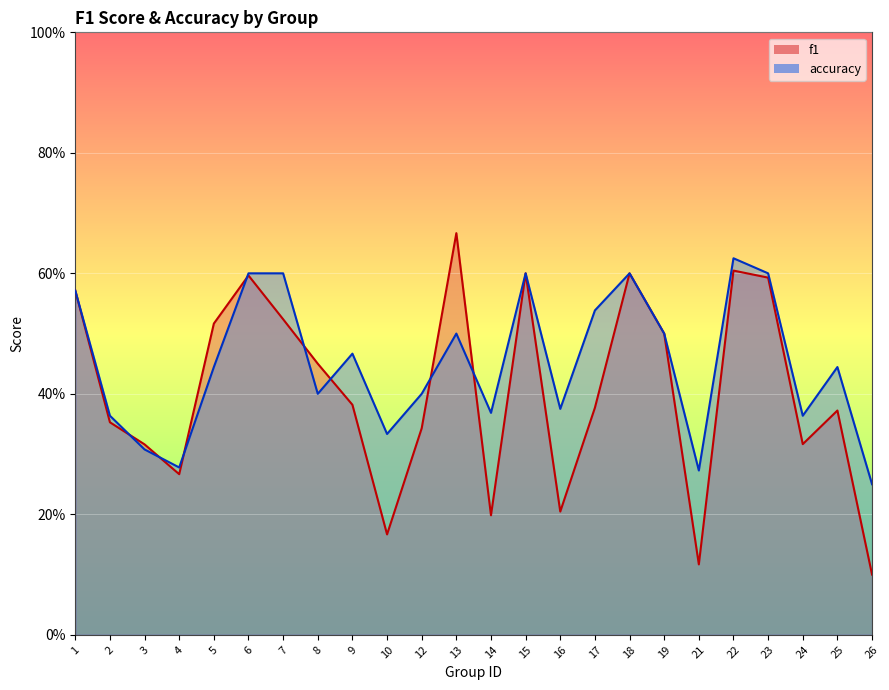

Reading right to left, list all the values displayed in this chart.

f1: 26=0.1	25=0.4	24=0.3	23=0.6	22=0.6	21=0.1	19=0.5	18=0.6	17=0.4	16=0.2	15=0.6	14=0.2	13=0.7	12=0.3	10=0.2	9=0.4	8=0.5	7=0.5	6=0.6	5=0.5	4=0.3	3=0.3	2=0.4	1=0.6
accuracy: 26=0.2	25=0.4	24=0.4	23=0.6	22=0.6	21=0.3	19=0.5	18=0.6	17=0.5	16=0.4	15=0.6	14=0.4	13=0.5	12=0.4	10=0.3	9=0.5	8=0.4	7=0.6	6=0.6	5=0.4	4=0.3	3=0.3	2=0.4	1=0.6